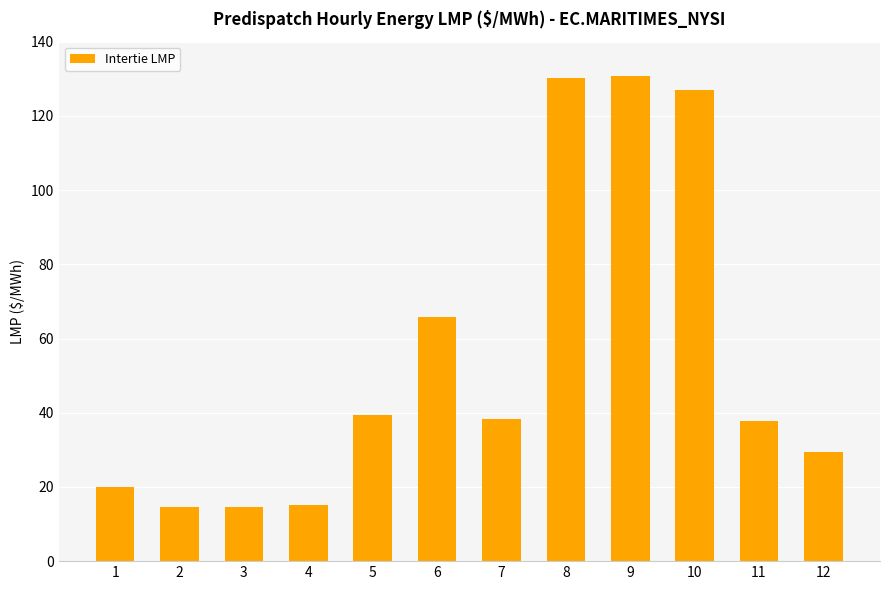

What is the value of the 7th bar from the left?

38.4